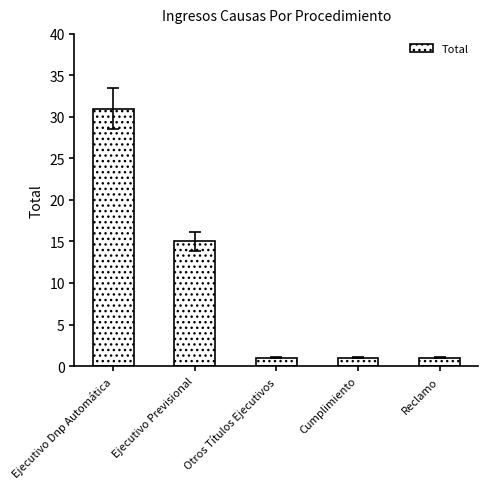

Count the number of categories in the chart.

5